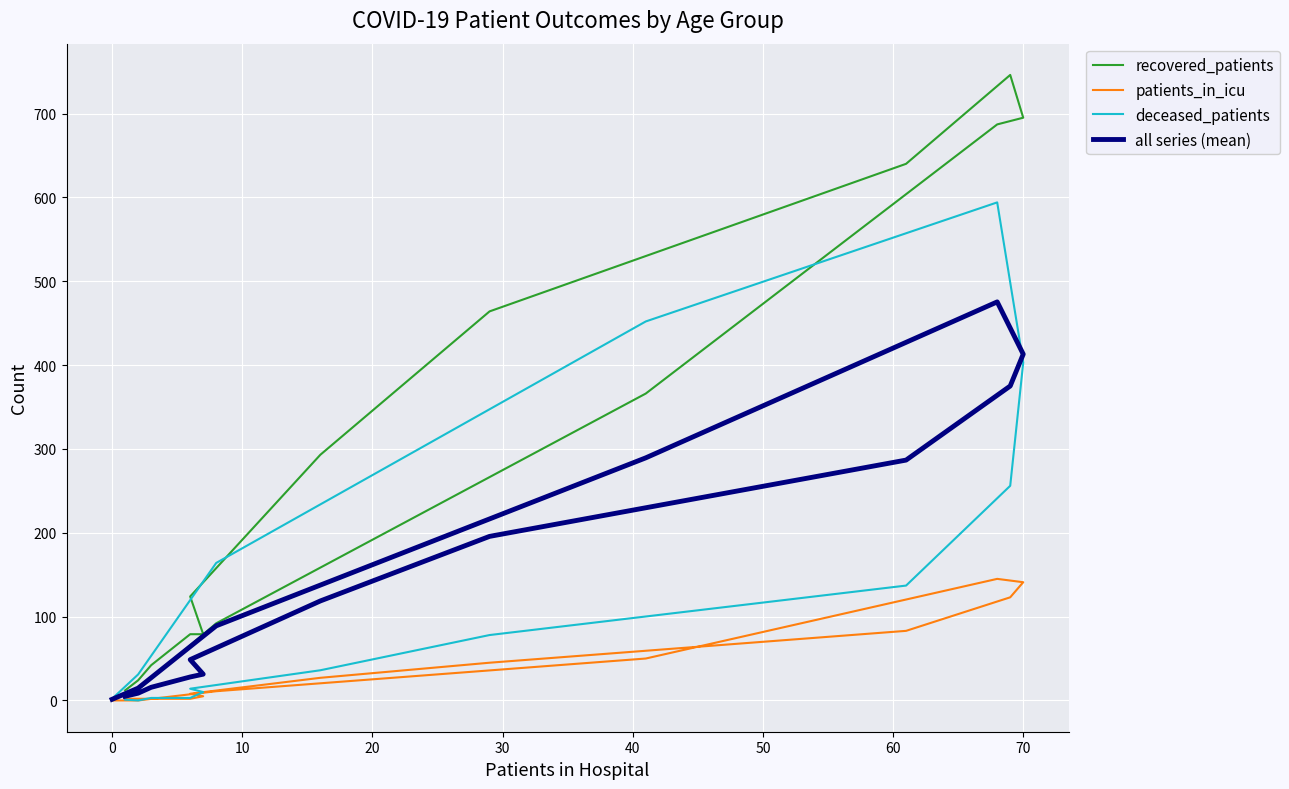

How many values in the recovered_patients series exceed 124?

7